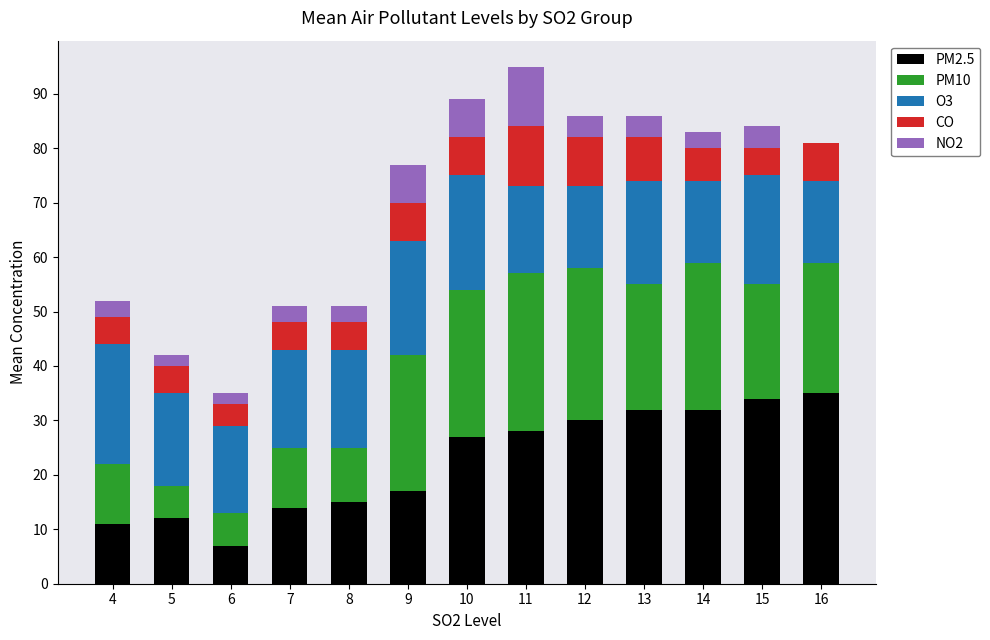

The value of PM2.5 at 11 is 48. True or false?

False